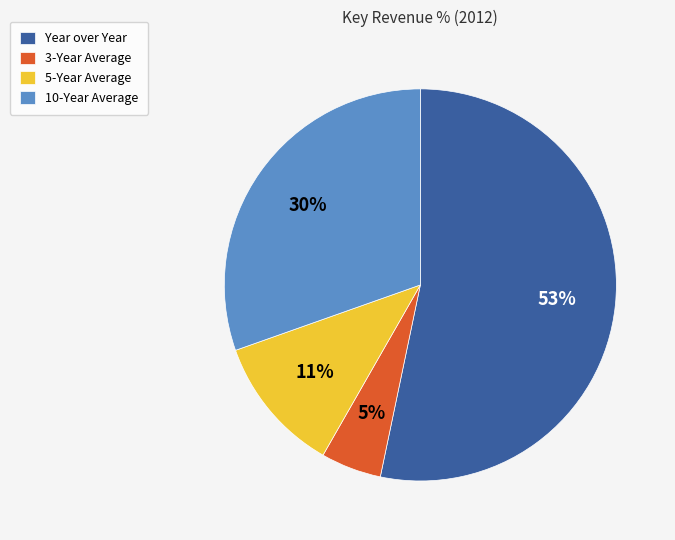

Which category accounts for the majority?

Year over Year